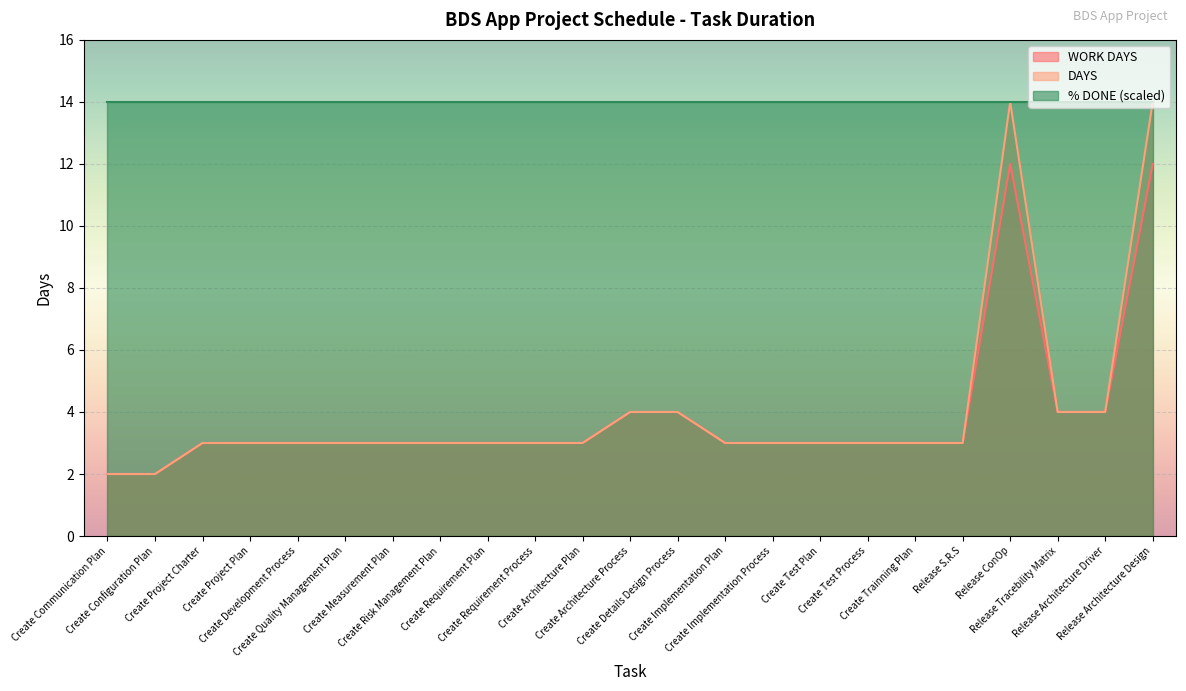

Count the WORK DAYS values in the range 3 to 4.

19